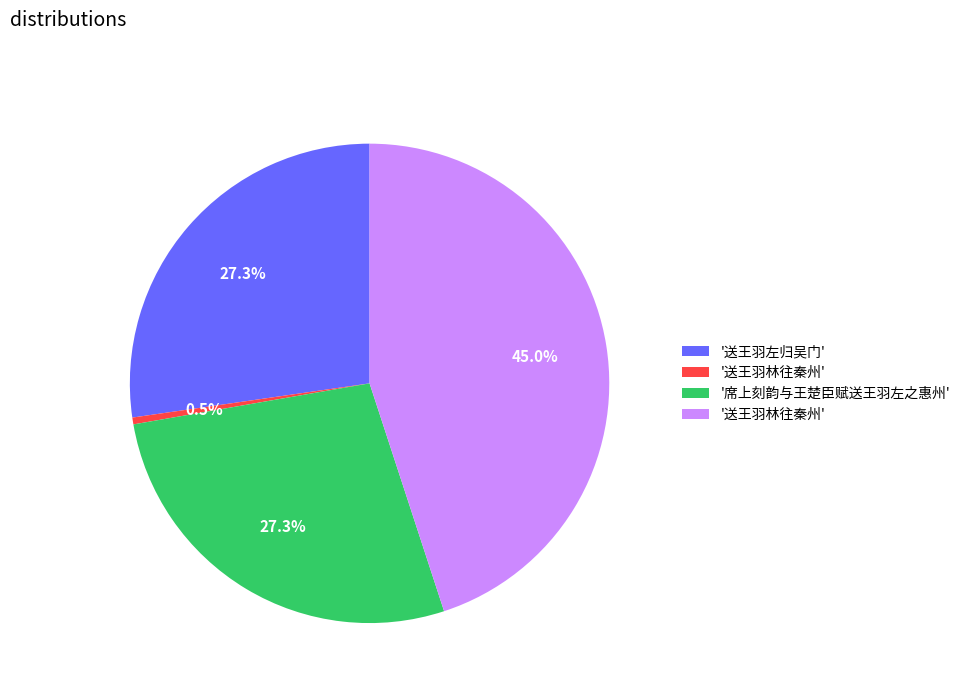

Is there any slice that represents more than half of the pie?

No